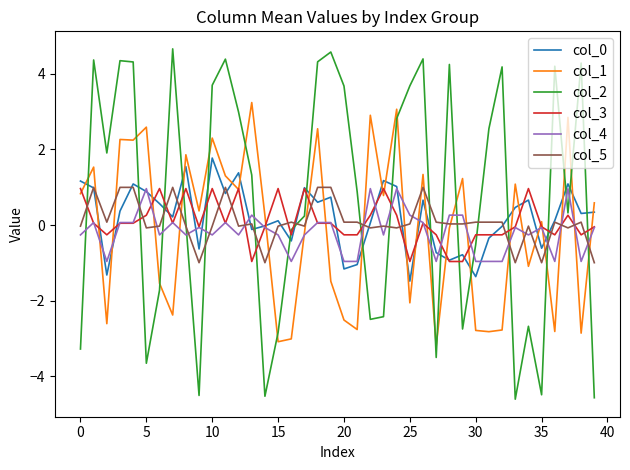

What is the greatest value displayed?

4.7